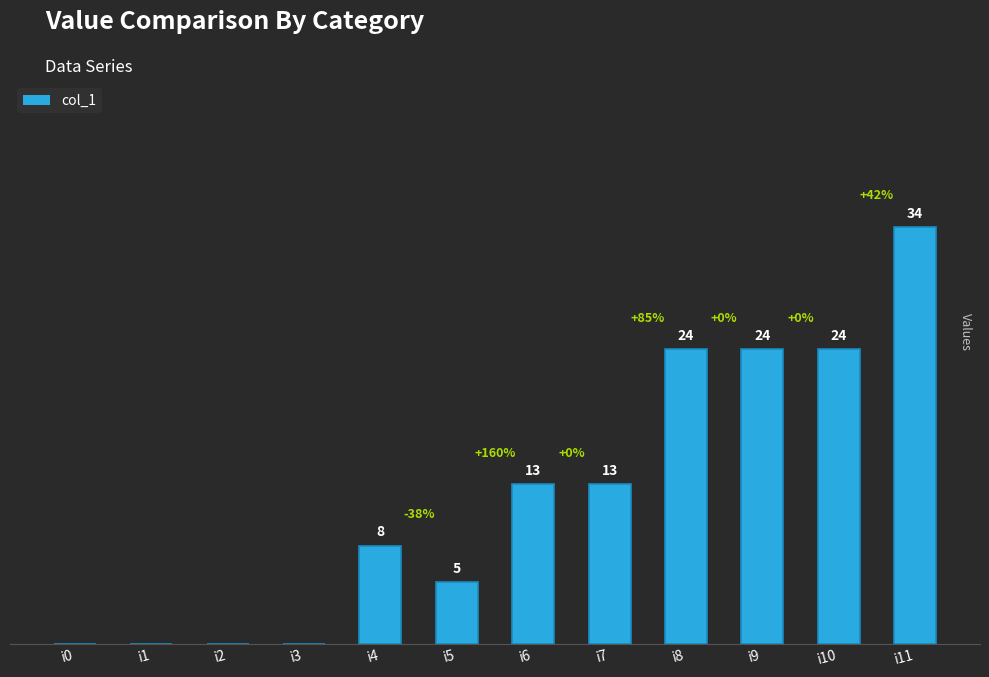

Between i0 and i10, which is larger?

i10